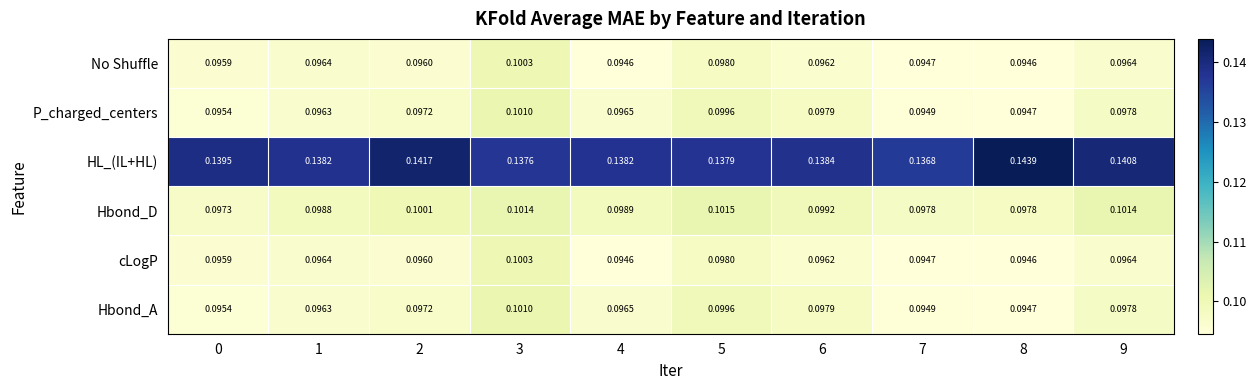

Which series has the largest range (max minus min)?

HL_(IL+HL)